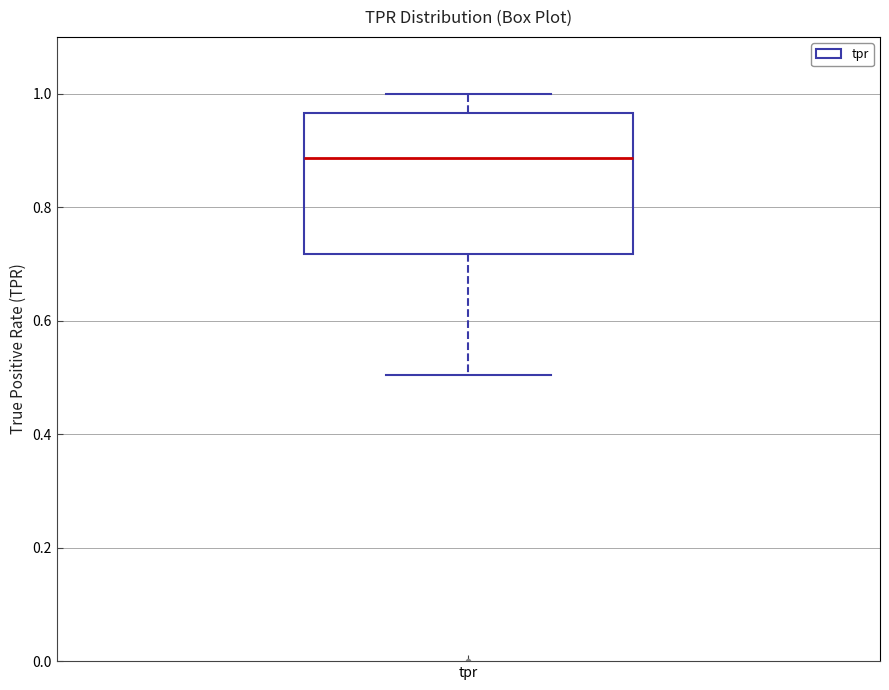

Transcribe this box plot: give where the median line is, the range the box spans, and where the two whiskers end, as read against the y-axis. The values are not printed on the chart, so give them approximately, as read against the axis.

median 0.88, box 0.72 to 0.96, whiskers 0.50 to 1.00